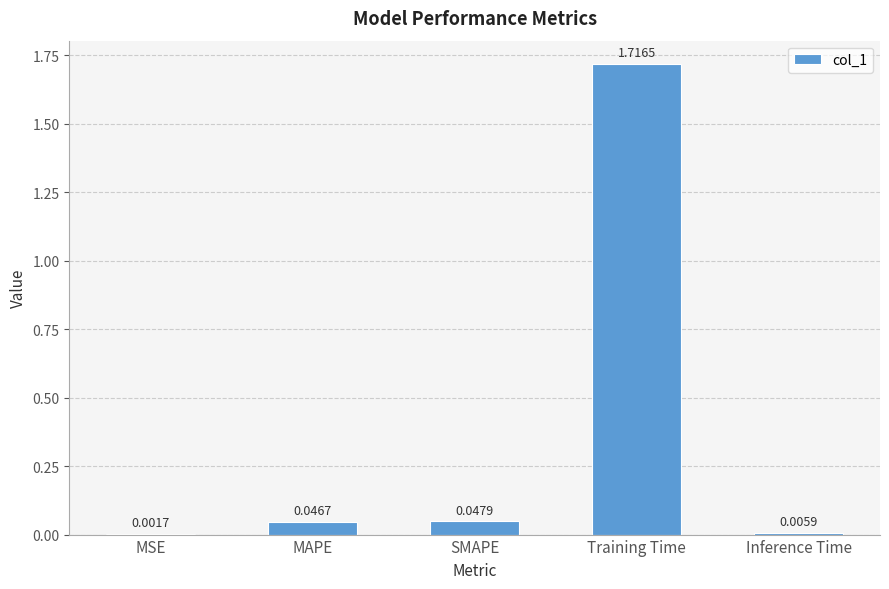

Between MAPE and SMAPE, which is larger?

SMAPE